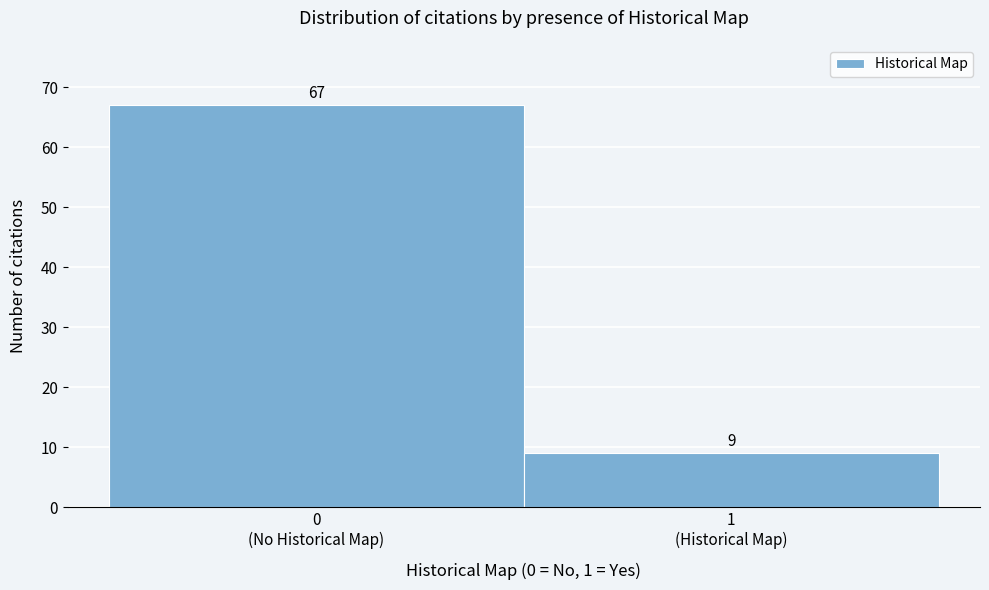

Reading right to left, list all the values displayed in this chart.

9	67